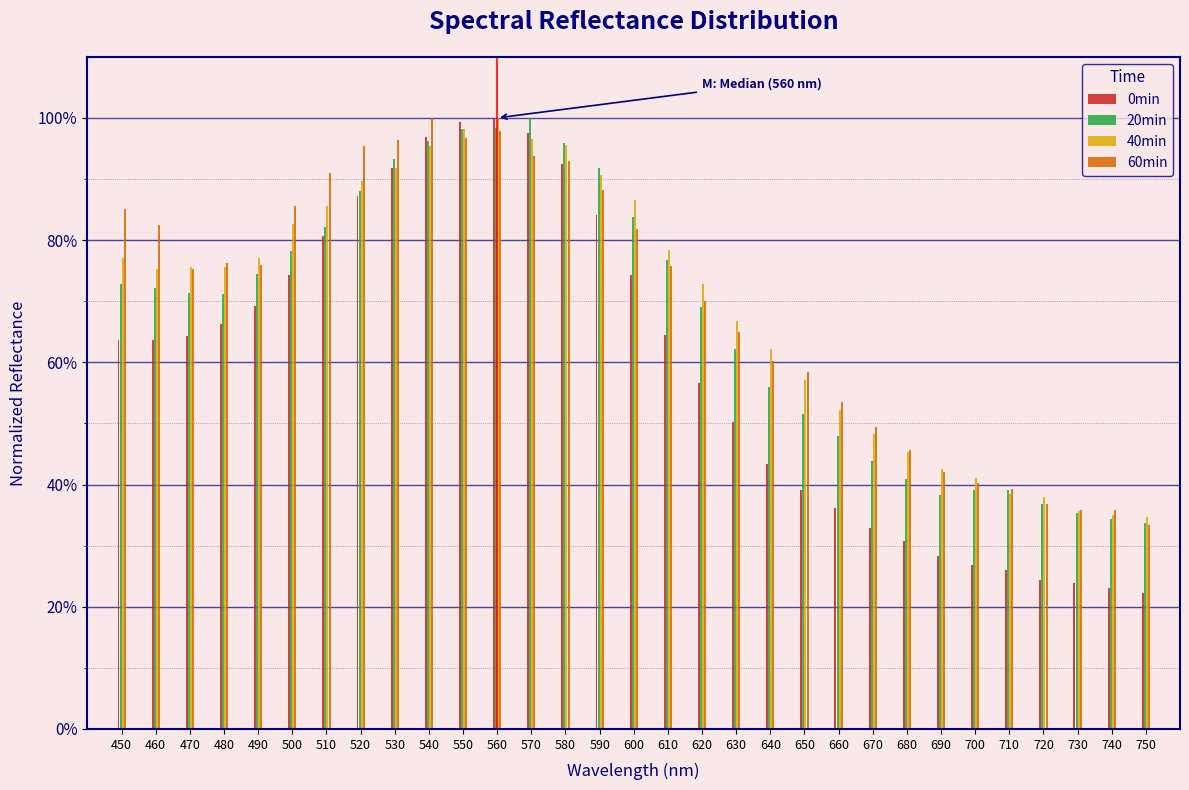

What are all the series names shown in the legend?

0min, 20min, 40min, 60min